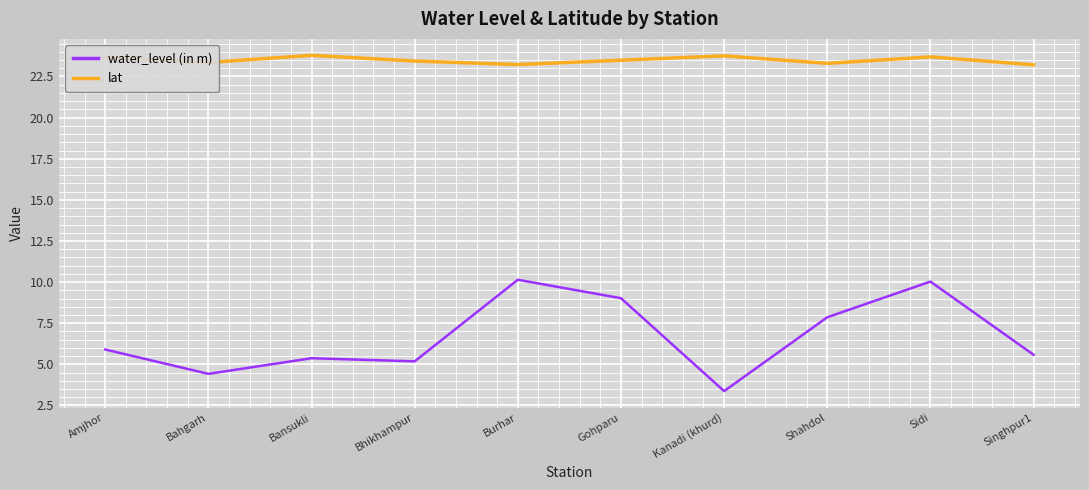

What position from the right is Shahdol?

3